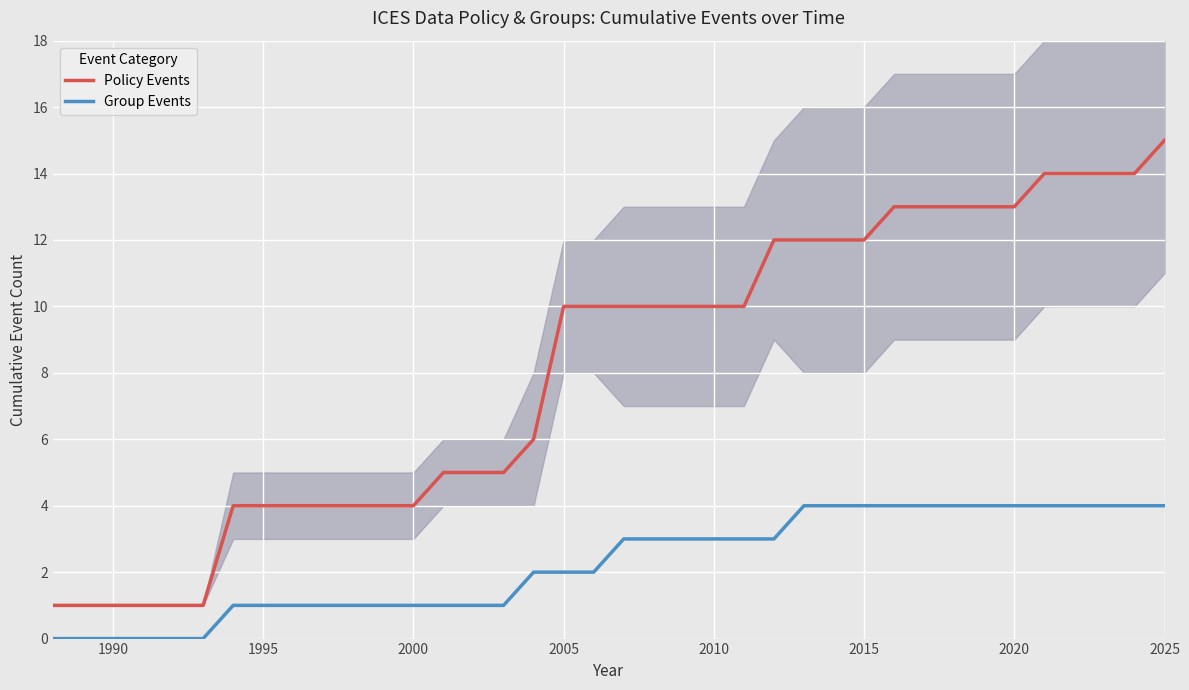

What is the maximum value for Policy Events?

15